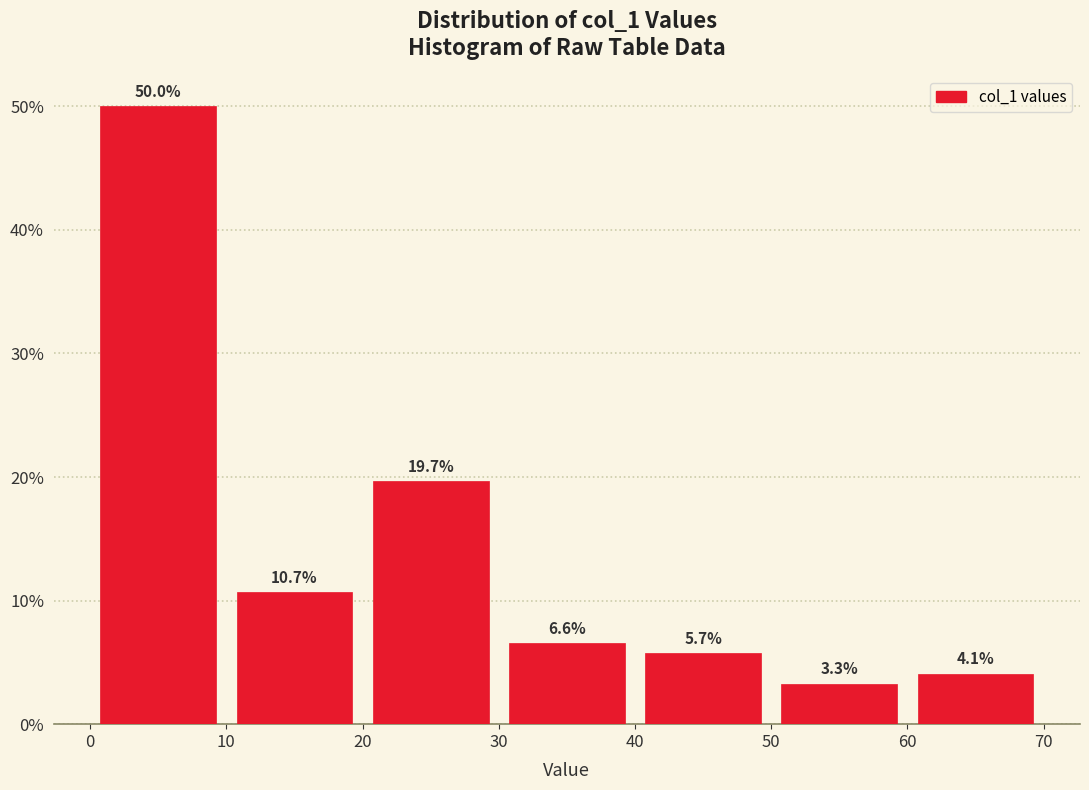

What is the height of the bar covering 60 to 70 on the x-axis?

4.1